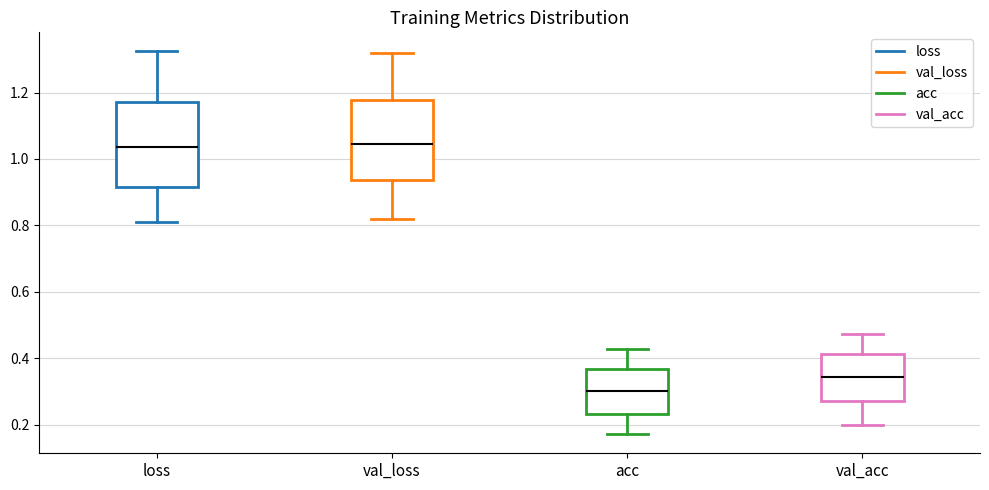

Reading left to right, transcribe this box plot: for each box, give where its median line is, the range the box spans, and where its two whiskers end, as read against the y-axis. The values are not printed on the chart, so give them approximately, as read against the axis.

loss: median 1.04, box 0.92 to 1.18, whiskers 0.82 to 1.32
val_loss: median 1.04, box 0.94 to 1.18, whiskers 0.82 to 1.32
acc: median 0.30, box 0.24 to 0.36, whiskers 0.18 to 0.42
val_acc: median 0.34, box 0.26 to 0.42, whiskers 0.20 to 0.48